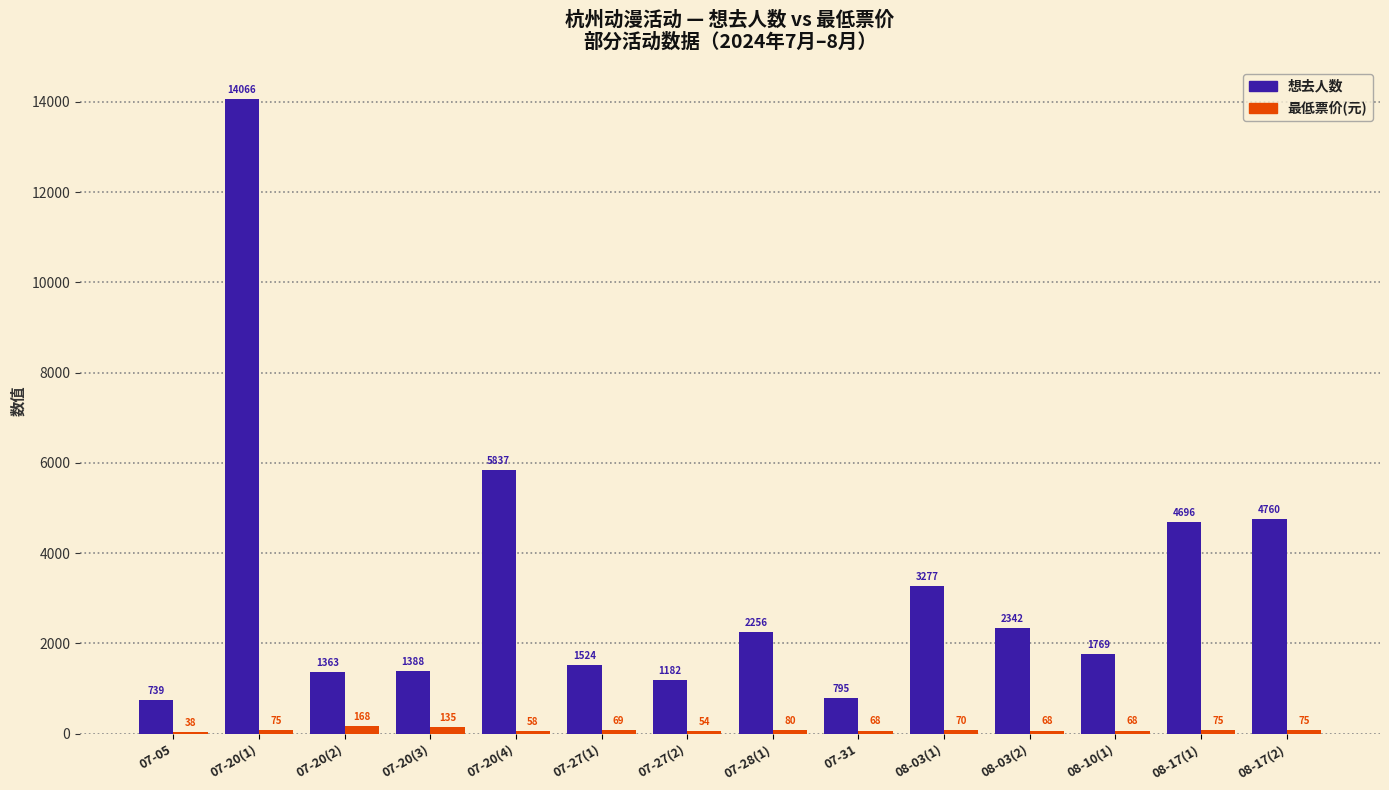

What is the average value of the 想去人数 series?

3285.3